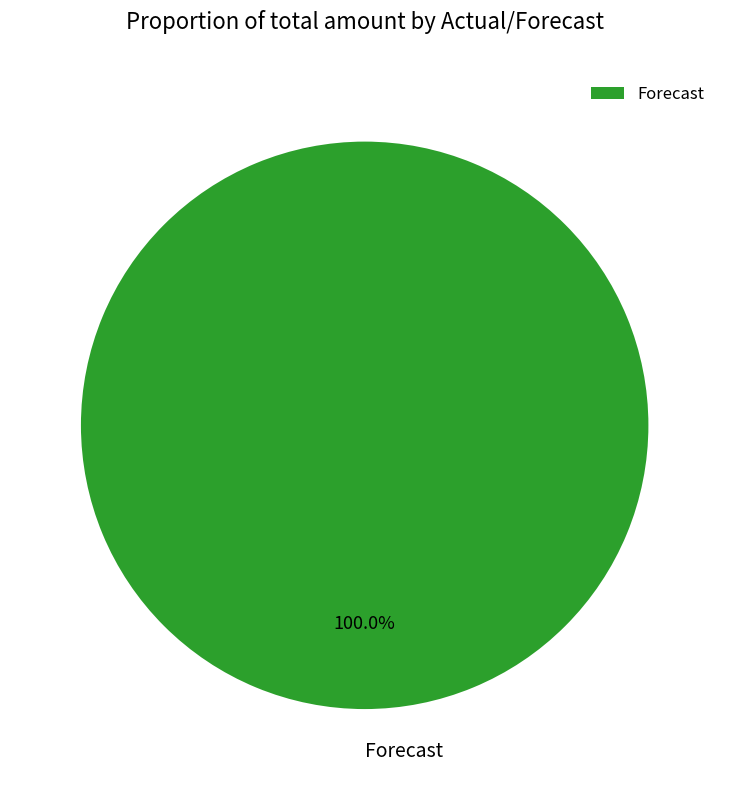

To the nearest percent, what percentage of the pie is Forecast?

100%